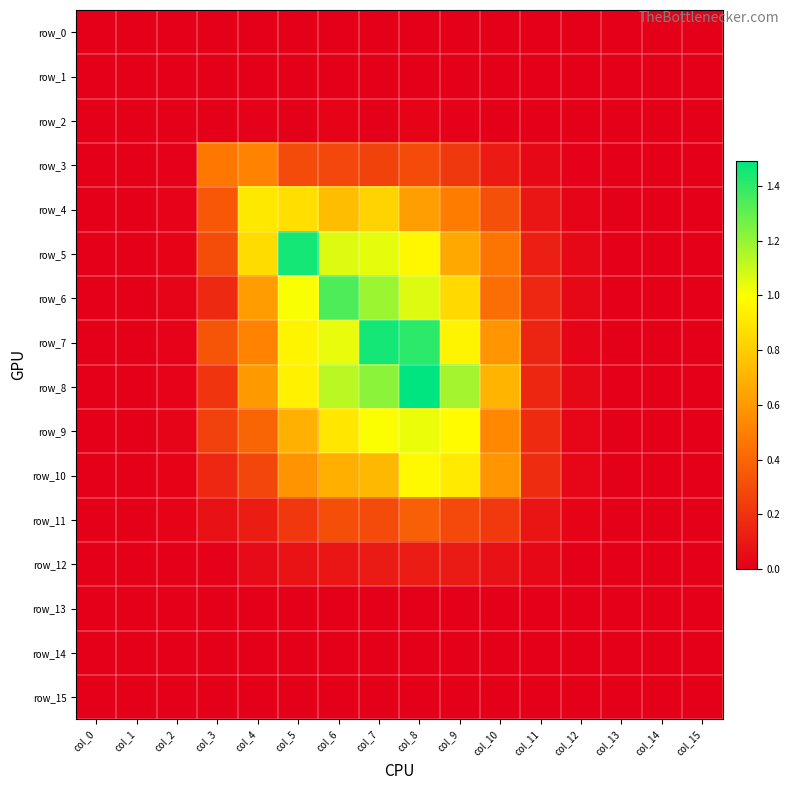

The value of row_1 at col_8 is 0.0. True or false?

True